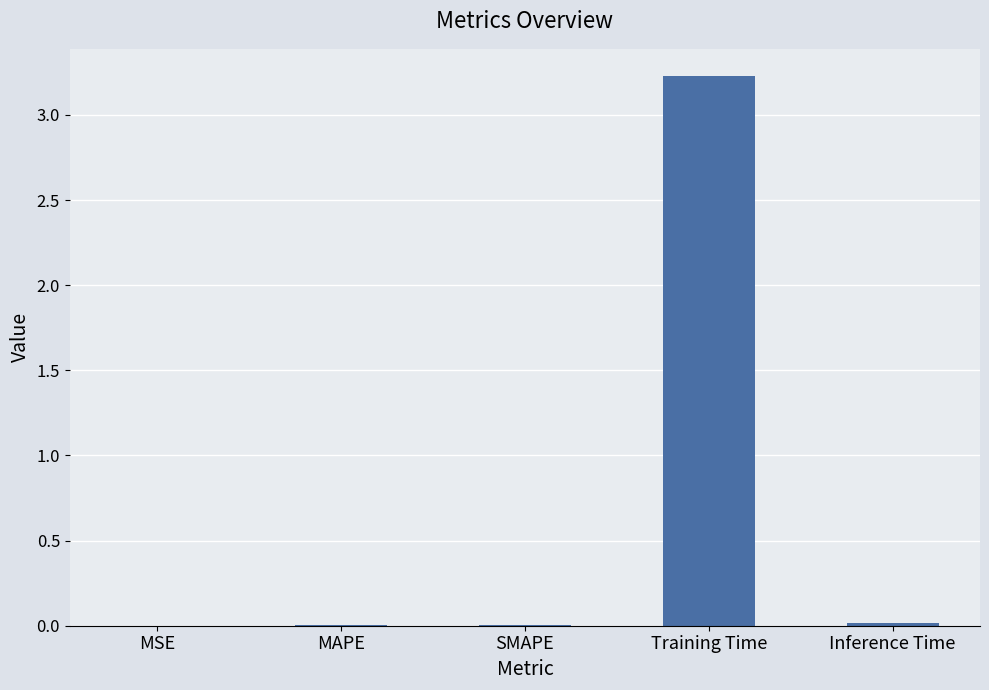

Are the bars horizontal?

No